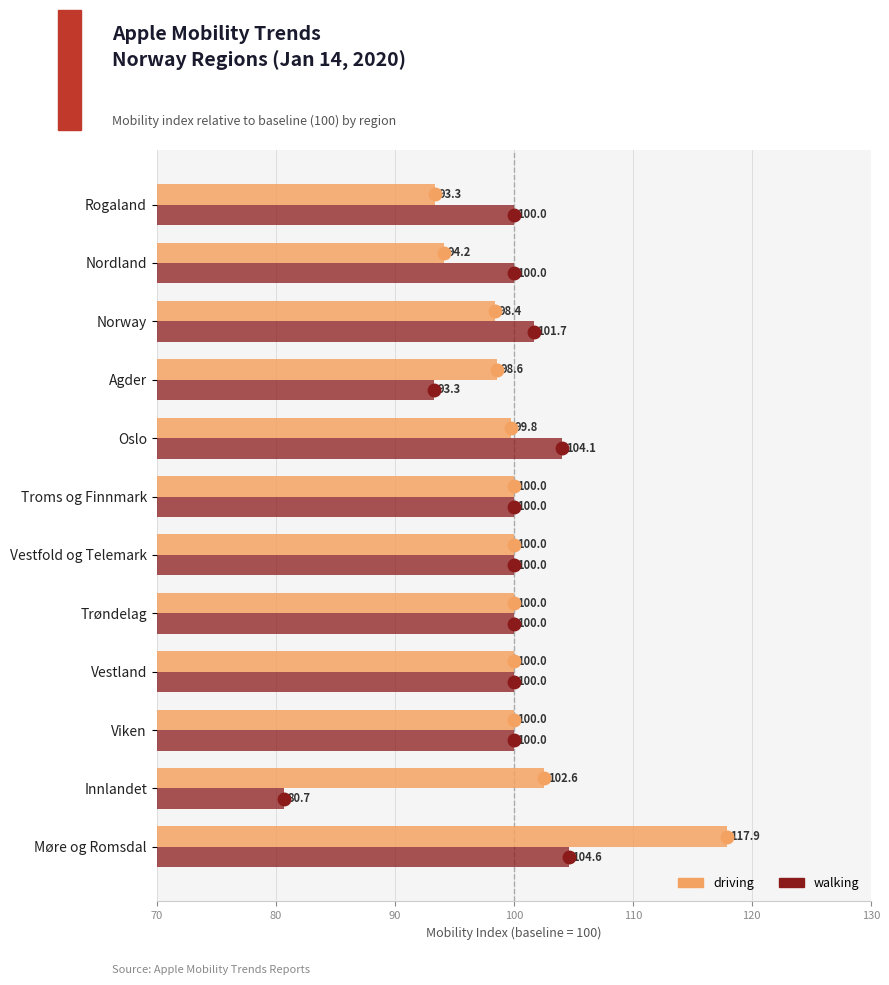

What is the difference between the maximum and second lowest values in the walking series?

11.3